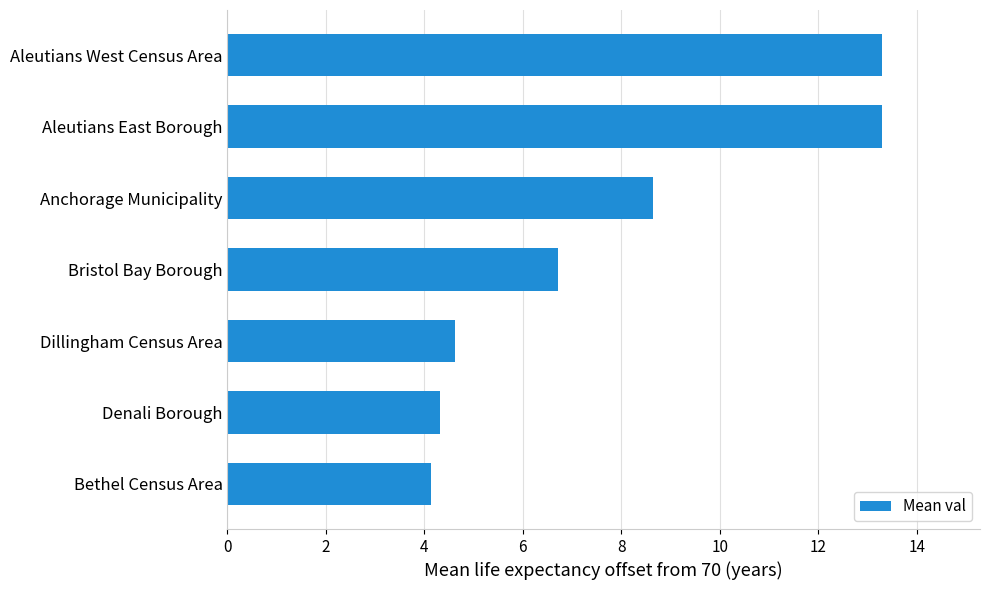

Between Denali Borough and Aleutians West Census Area, which is larger?

Aleutians West Census Area